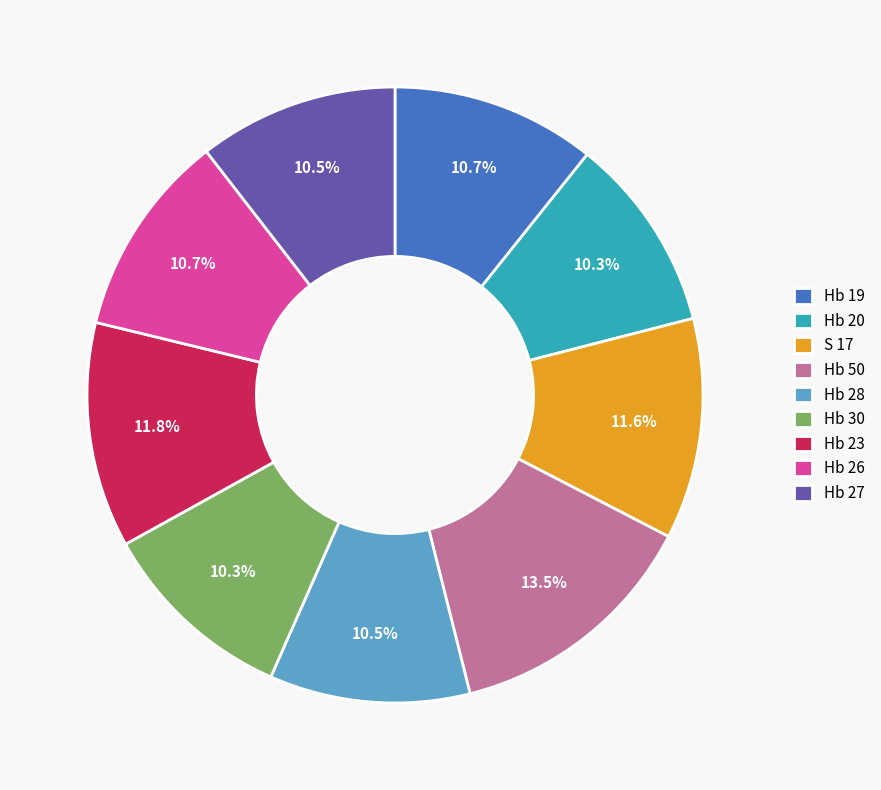

Is there a majority slice in this chart?

No